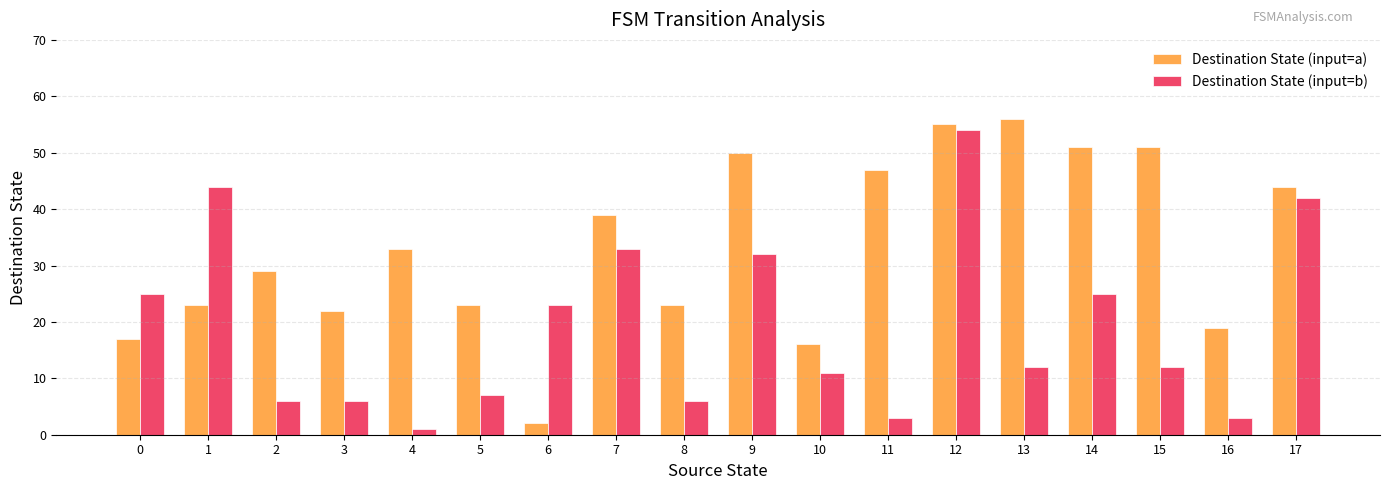

Rank the series at 7 from highest to lowest value.

Destination State (input=a), Destination State (input=b)